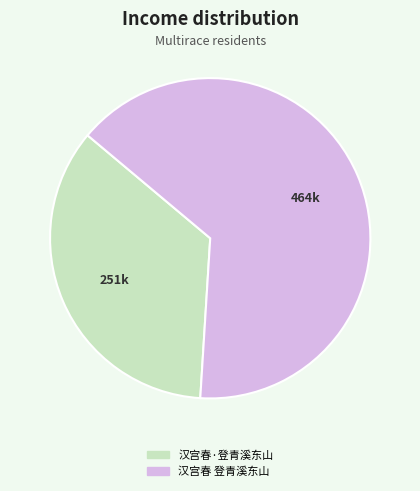

Approximately how many times larger is the value at 汉宫春·登青溪东山 compared to 汉宫春 登青溪东山?

0.5